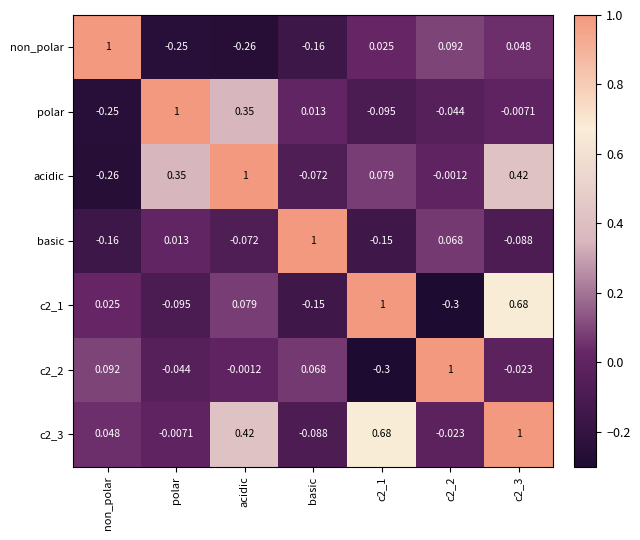

How many data points in basic are above 0?

3